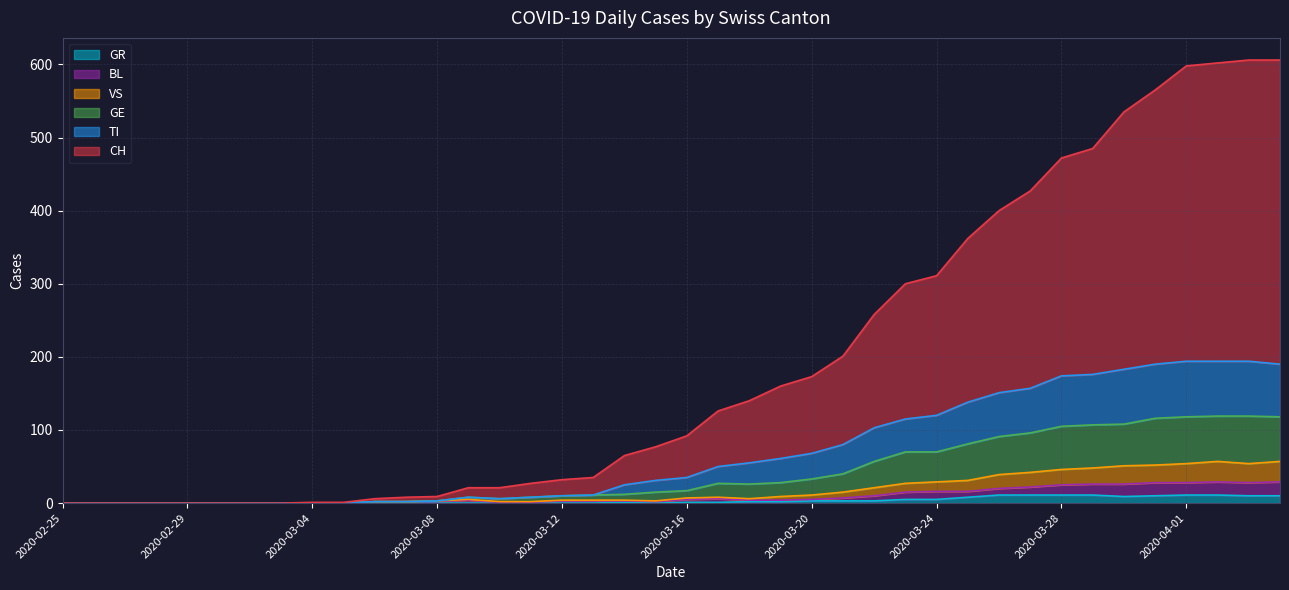

What is the maximum value for VS?

57